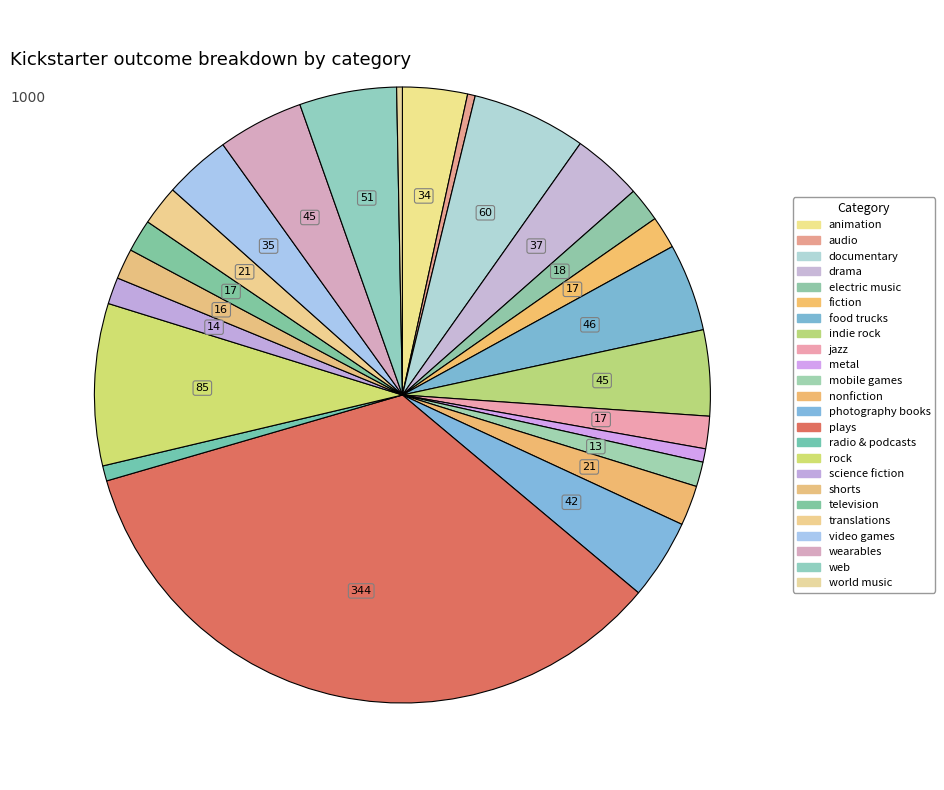

How many slices are in this pie chart?

24